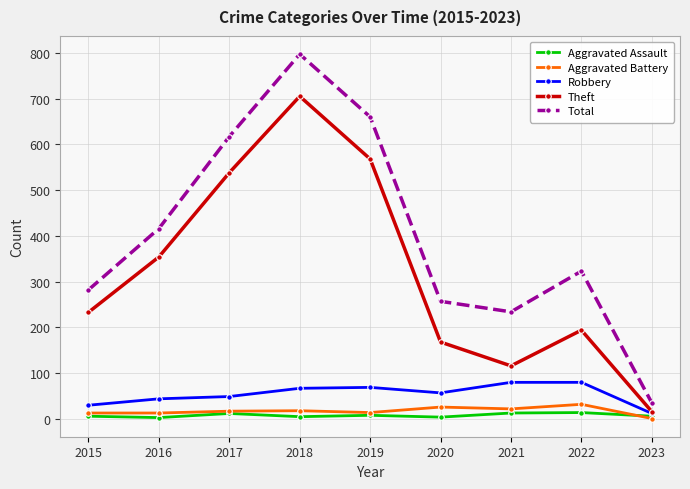

At which label does Theft reach its minimum?

2023